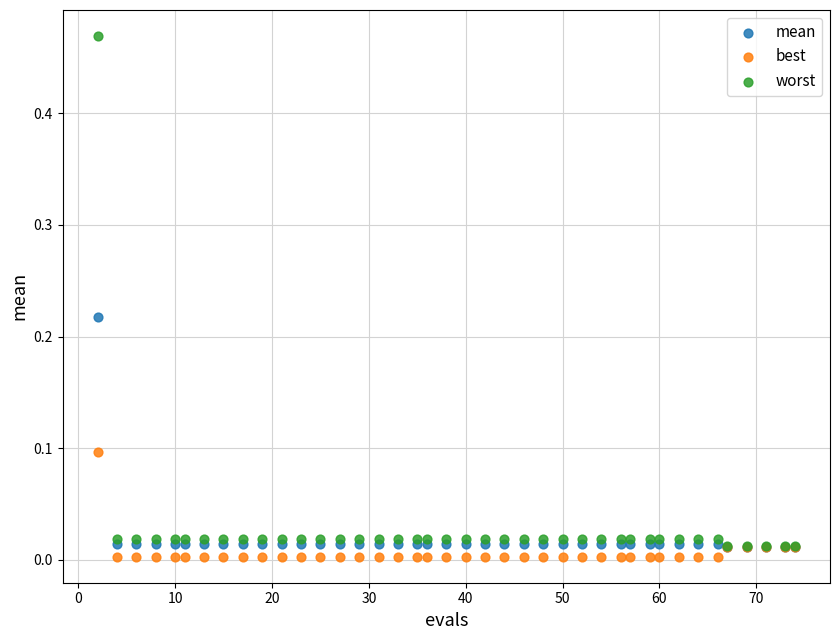

What are all the series names shown in the legend?

mean, best, worst